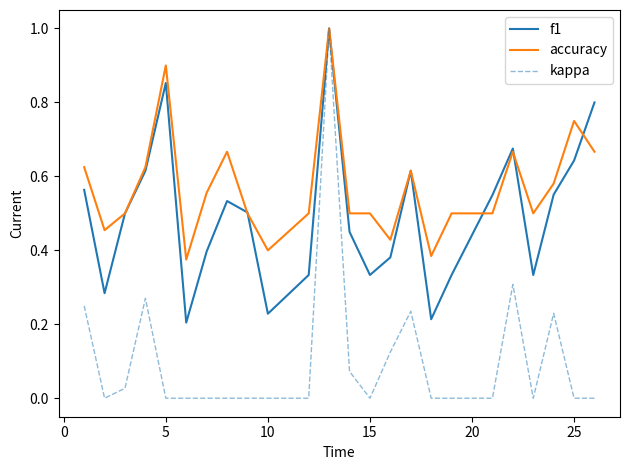

Is this an area chart (filled region under the line)?

No